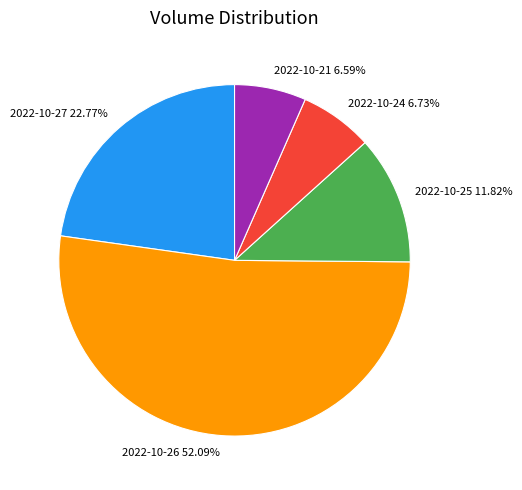

How many slices are in this pie chart?

5